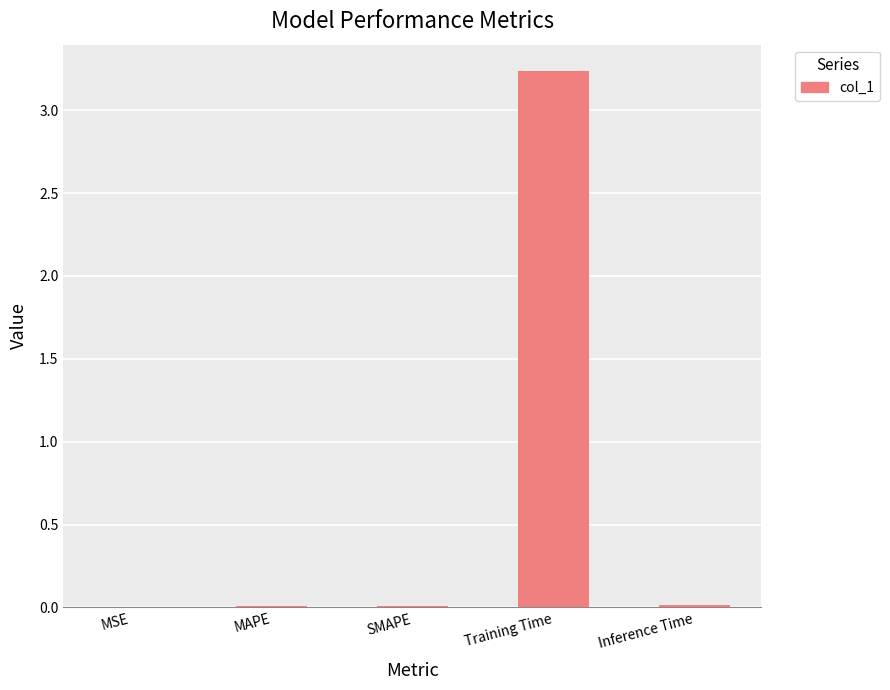

True or false: the data shows 0.0 at SMAPE.

True